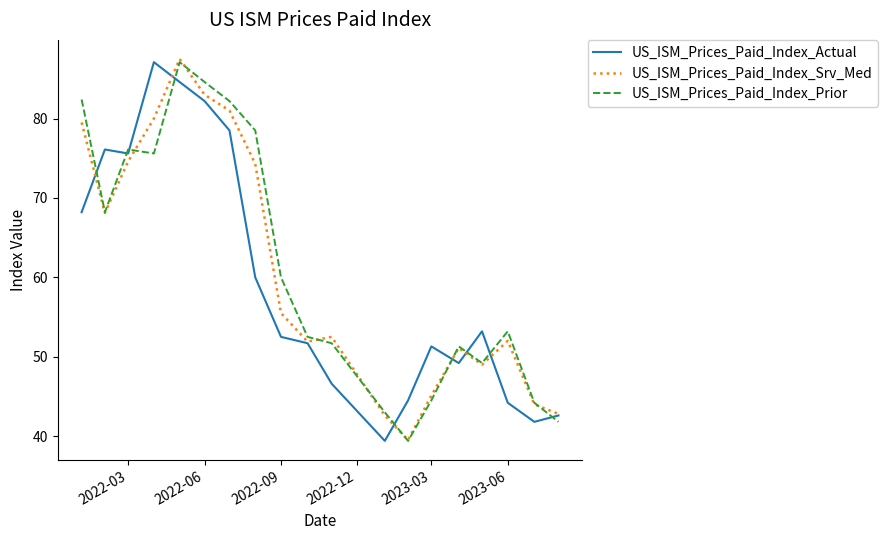

How many lines are shown in the chart?

3